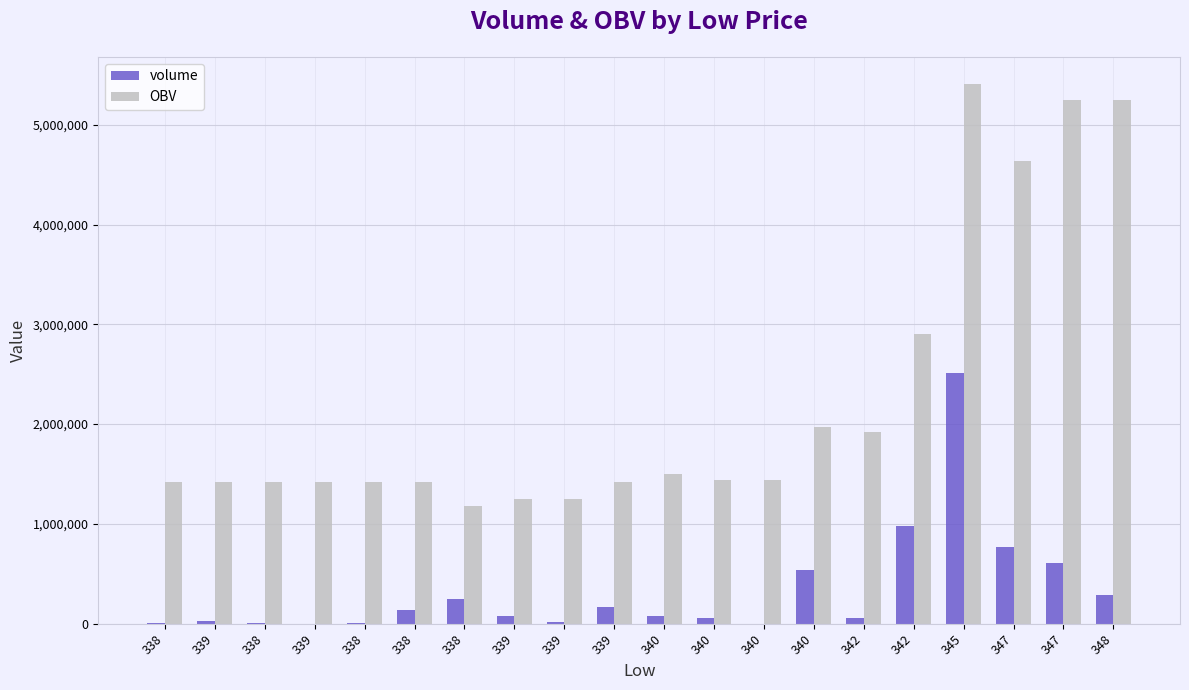

What is the difference between the highest and lowest values at 338?

1419056.1